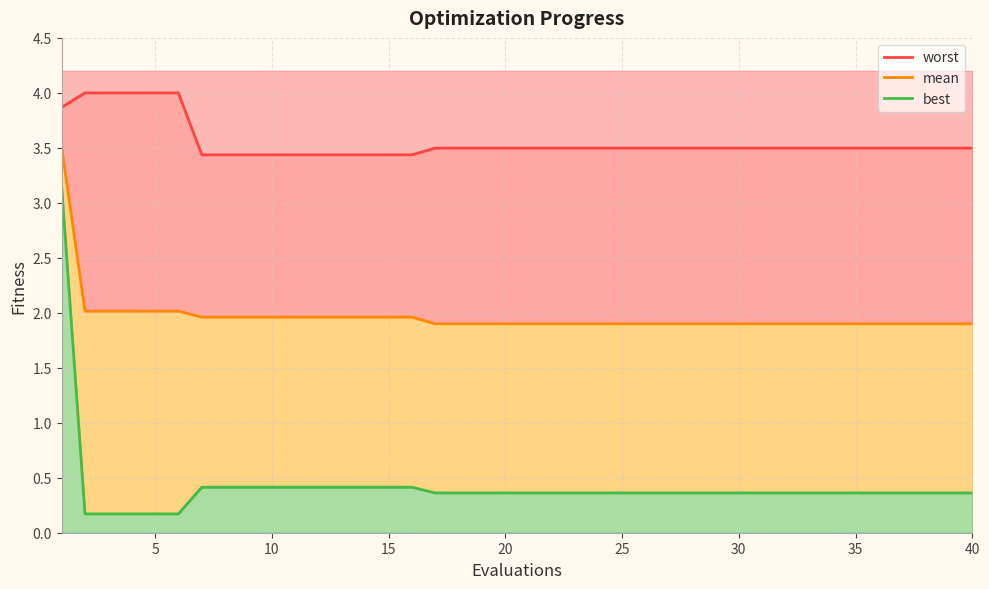

What is the difference between the second highest and minimum values in the worst series?

0.6